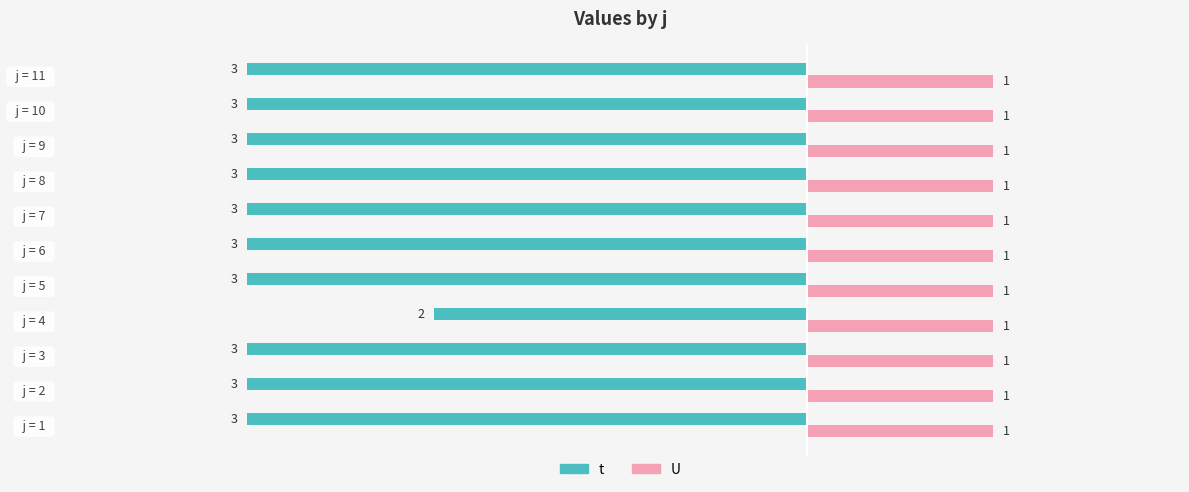

List the series in order of their overall mean, highest first.

U, t